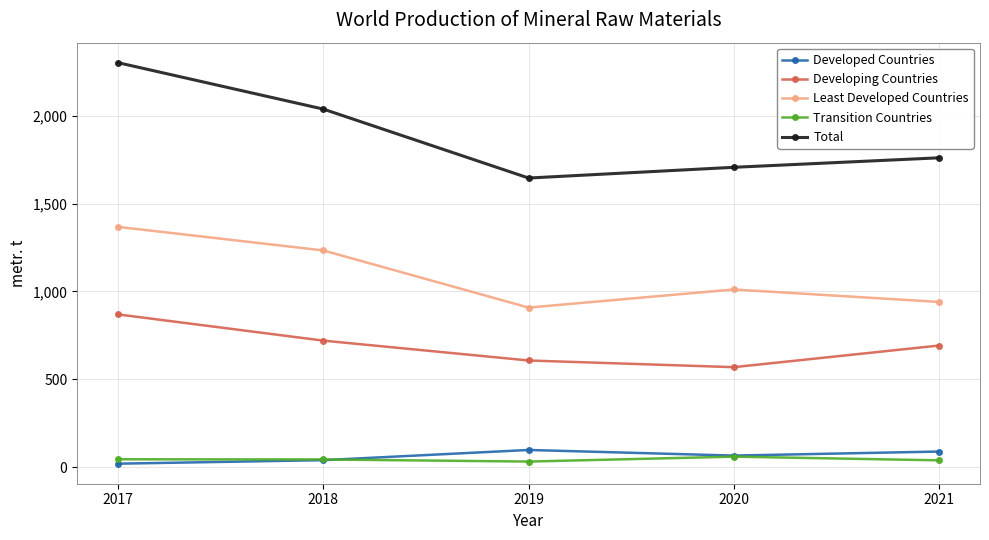

The Total series shows 469 at 2021. True or false?

False